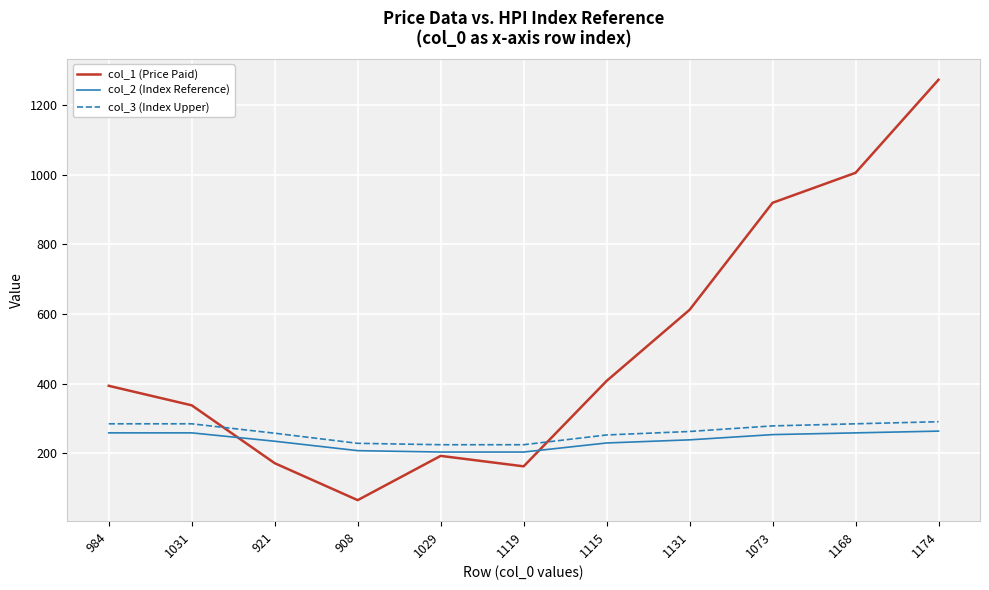

Is the value of col_2 (Index Reference) at 1073 greater than the value of col_1 (Price Paid) at 1029?

Yes